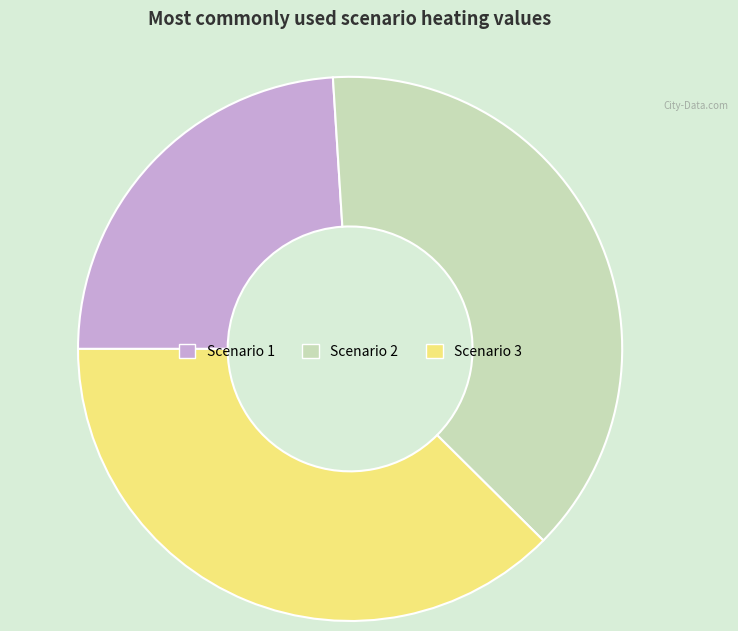

True or false: Scenario 1 accounts for 16% of the total.

False